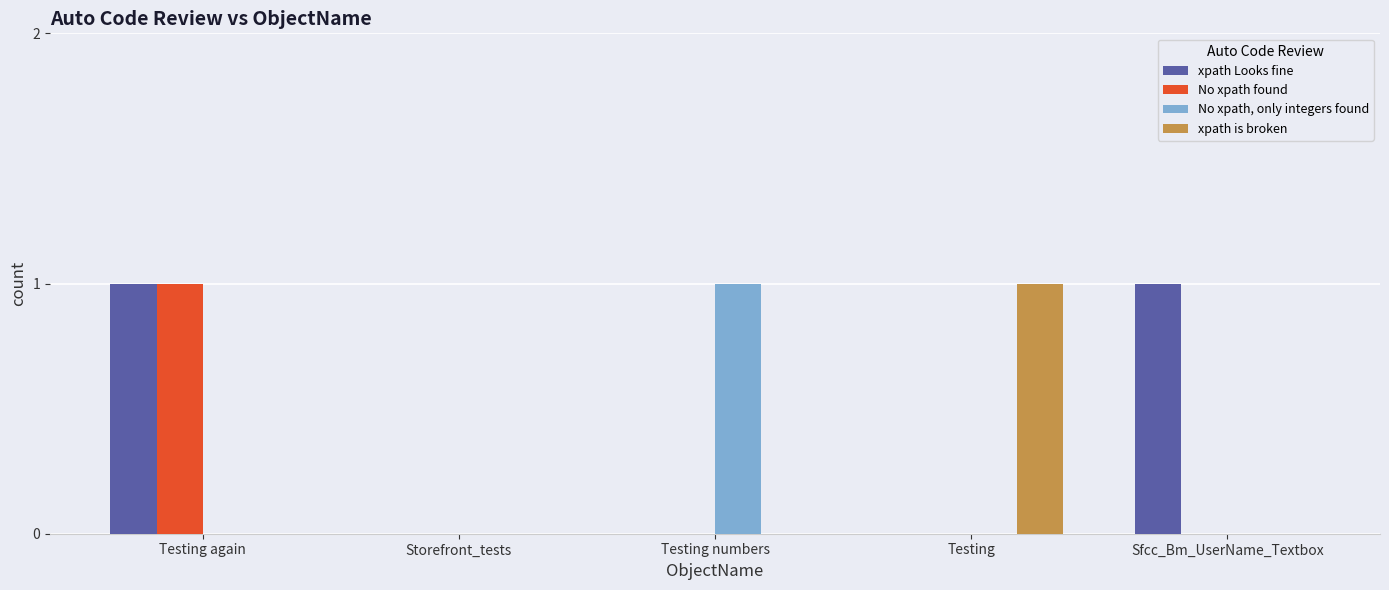

What are all the series names shown in the legend?

xpath Looks fine, No xpath found, No xpath, only integers found, xpath is broken